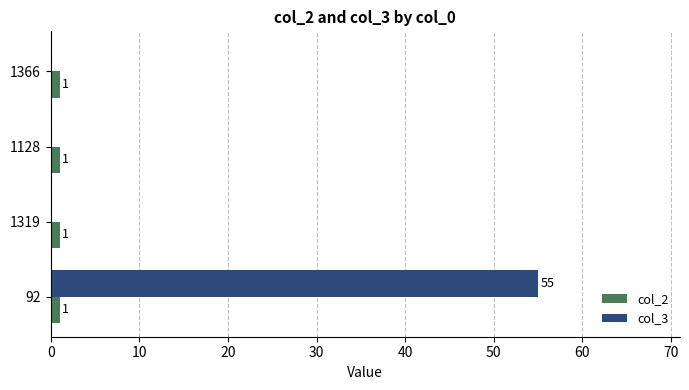

Between 92 and 1128, which series saw the biggest shift?

col_3